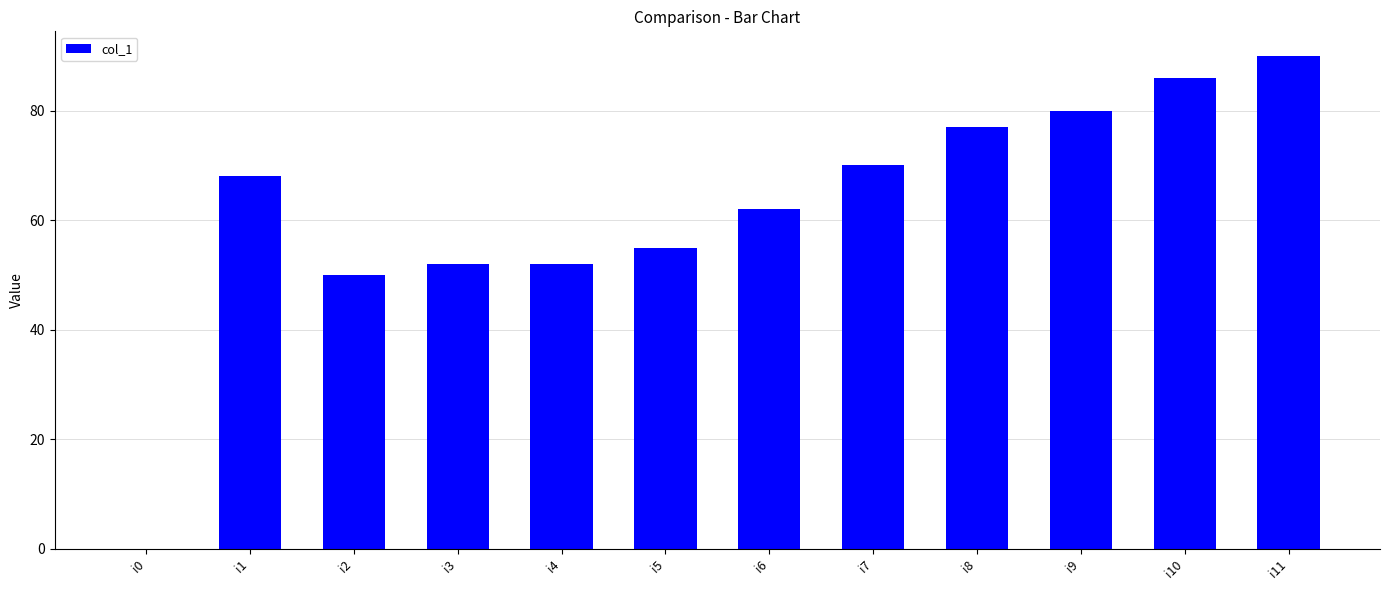

What value does the data have at i8, to the nearest 5?

75